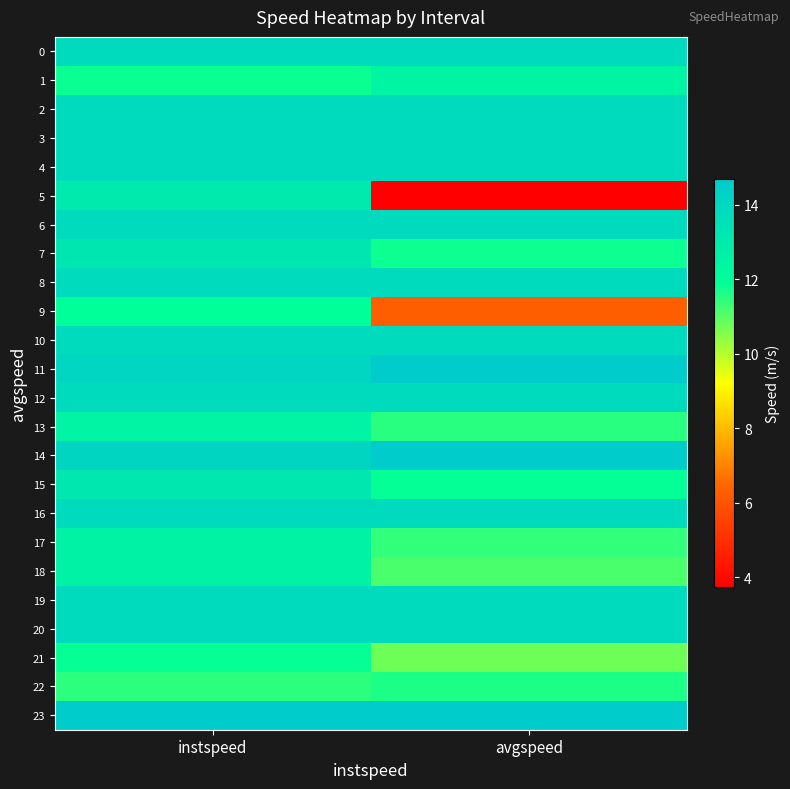

Between avgspeed and instspeed, which is larger?

avgspeed